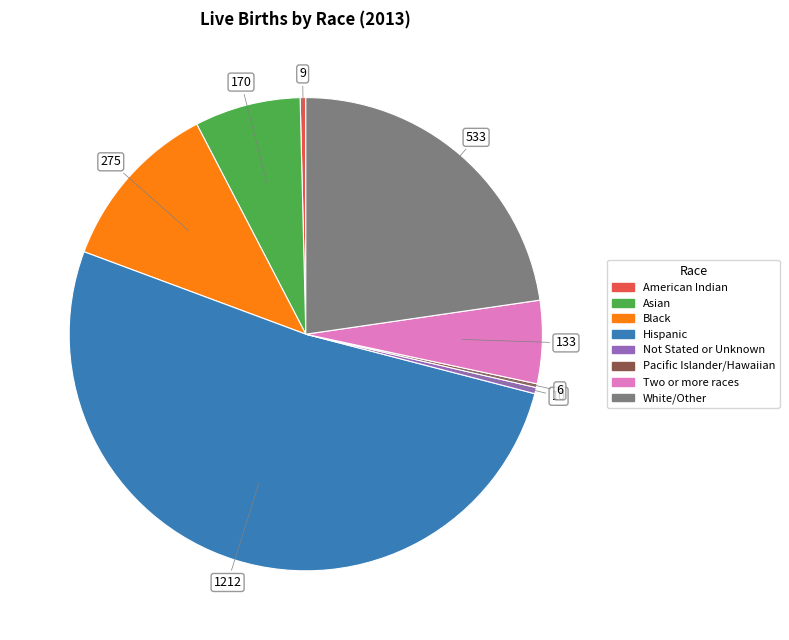

Combined, do American Indian and Two or more races account for over 50%?

No